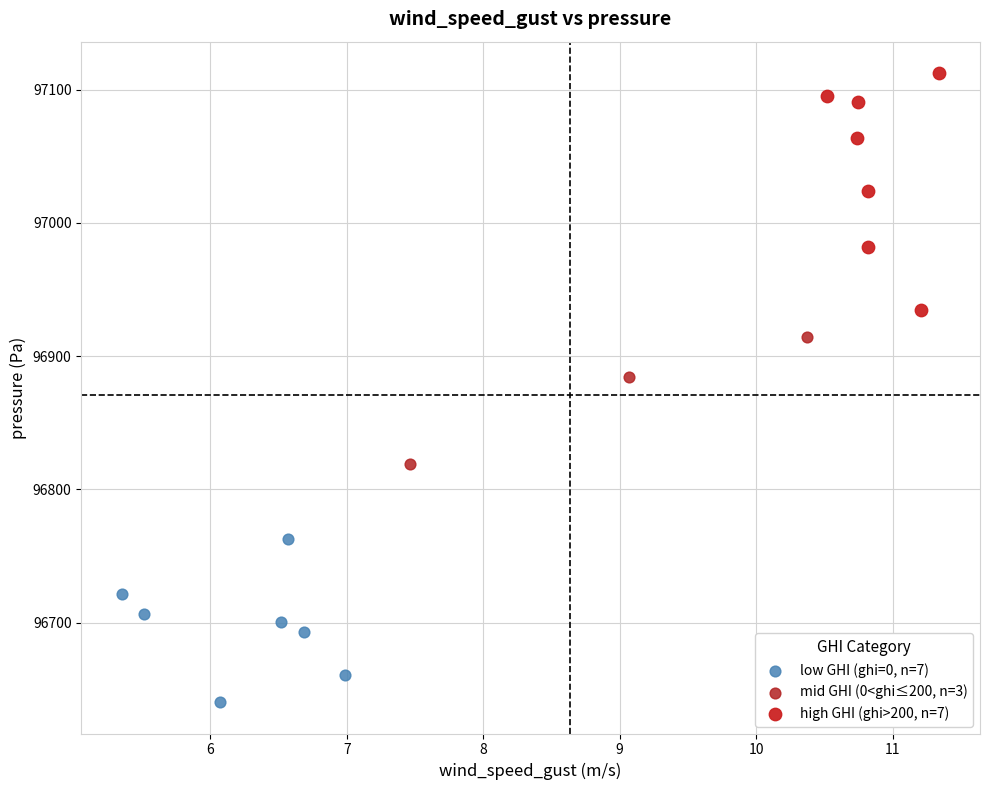

What are all the series names shown in the legend?

low GHI (ghi=0, n=7), mid GHI (0<ghi≤200, n=3), high GHI (ghi>200, n=7)